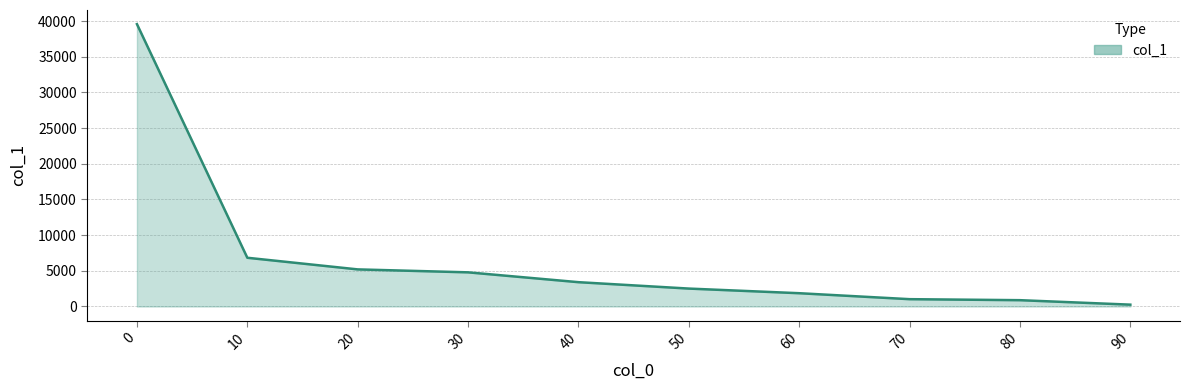

What is the maximum value shown in the chart?

39569.3